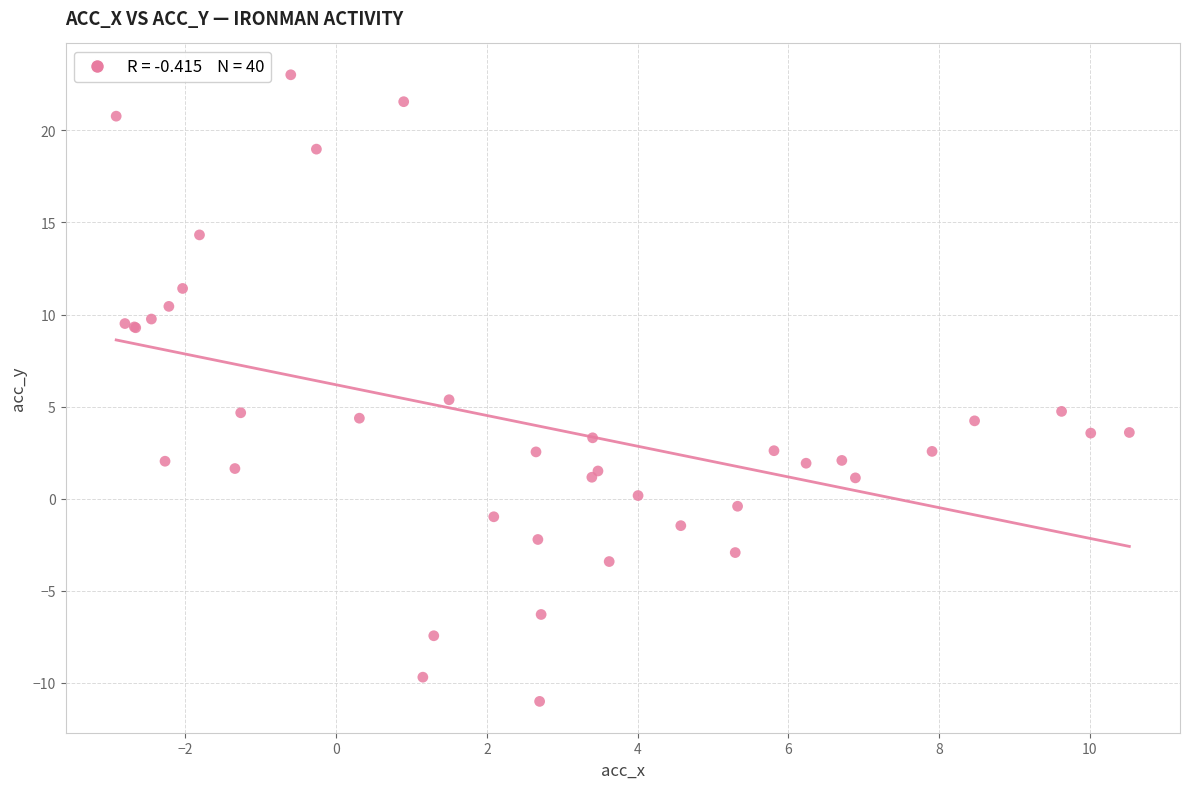

What Y value in the scatter plot is closest to 6?

5.4